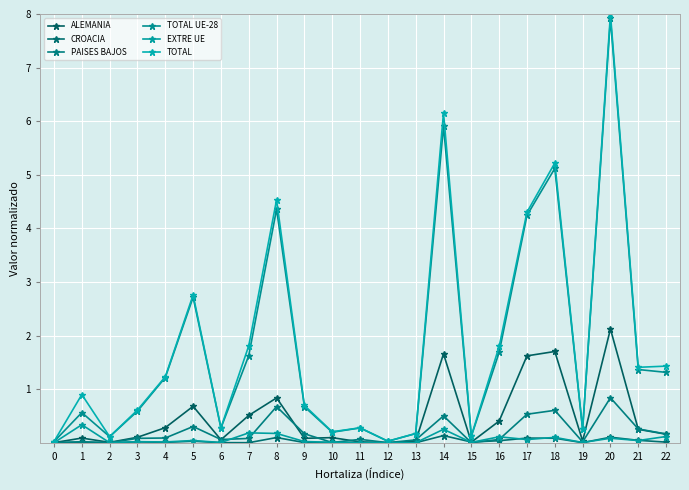

At how many categories does at least one series exceed 4?

5